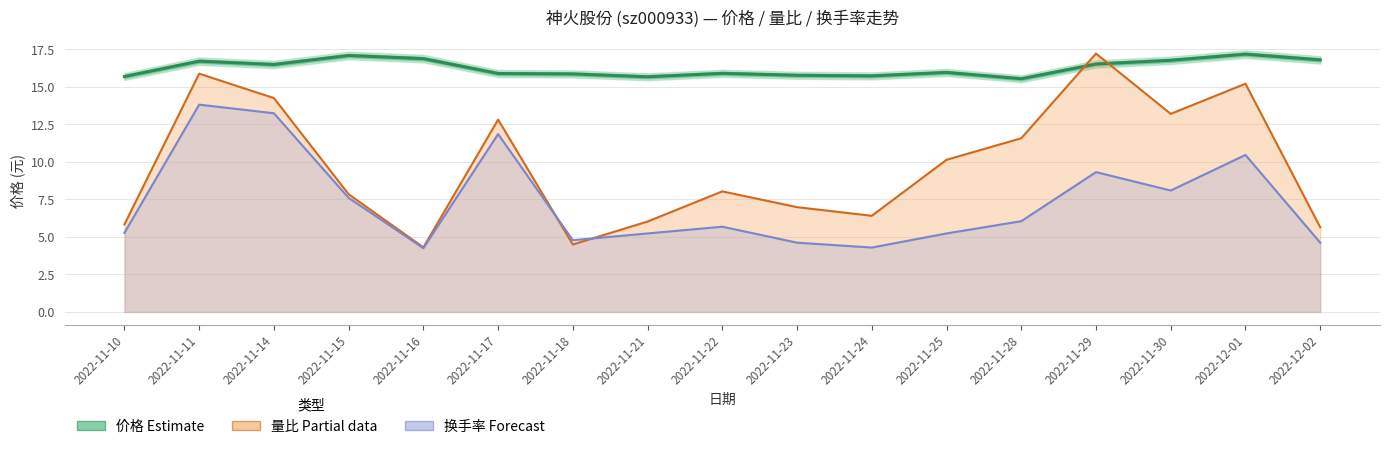

The value of 量比 (Partial) at 2022-12-01 is 15.2. True or false?

True